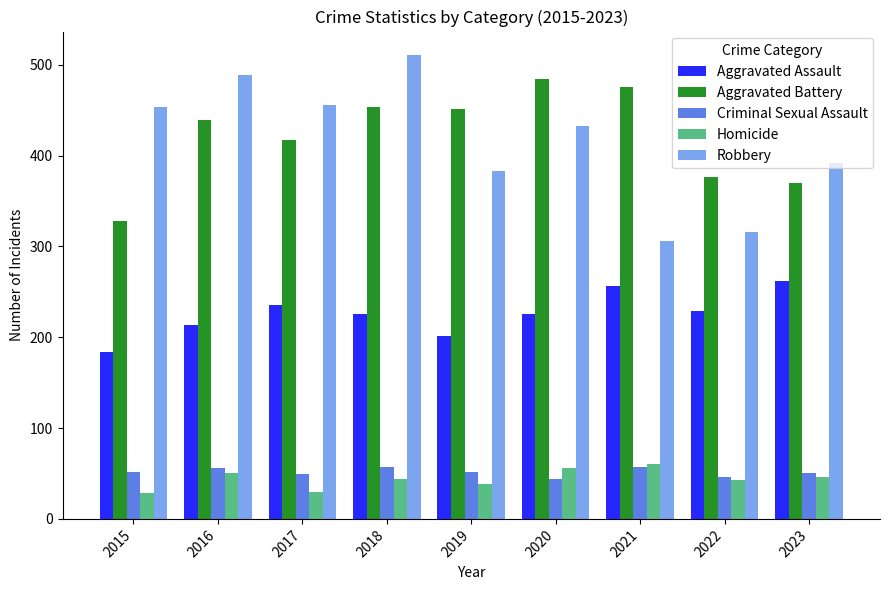

At how many categories does at least one series exceed 479?

3